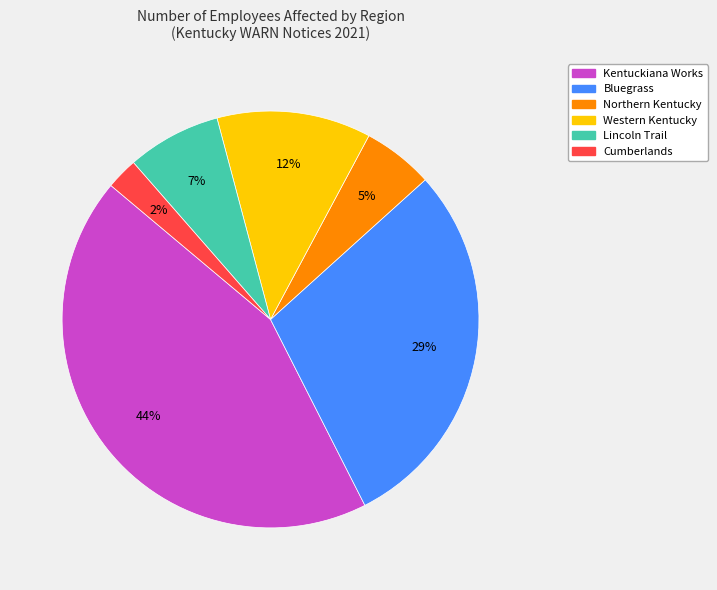

Does any single category account for the majority?

No